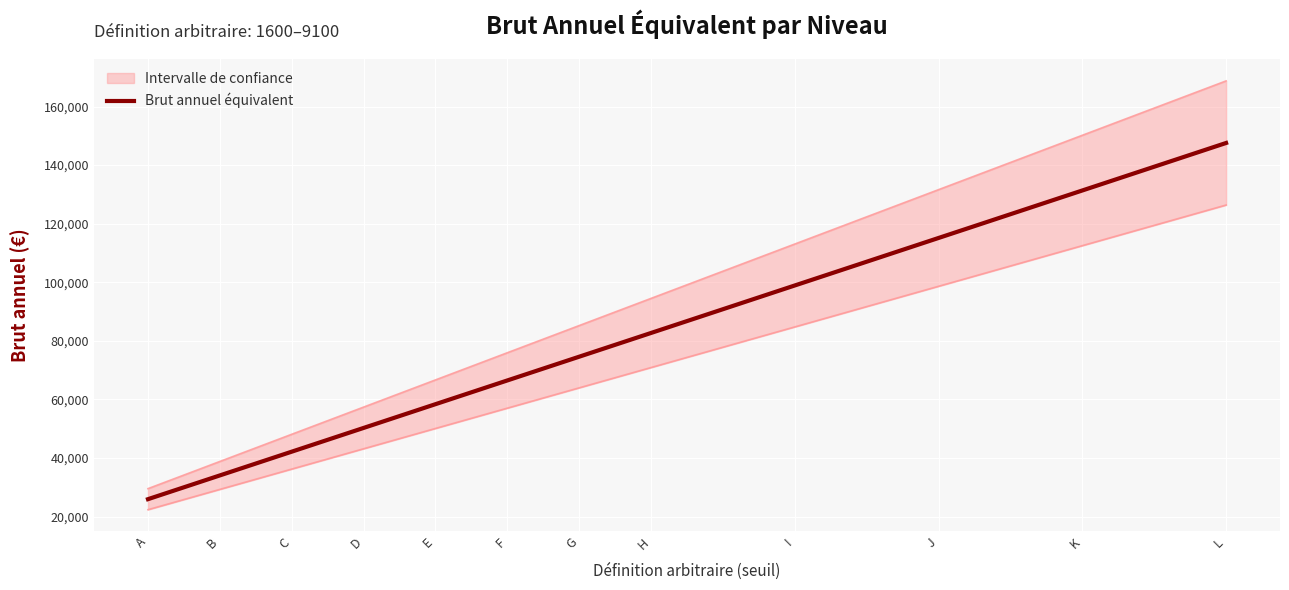

List the labels in order of value, largest first.

L, K, J, I, H, G, F, E, D, C, B, A